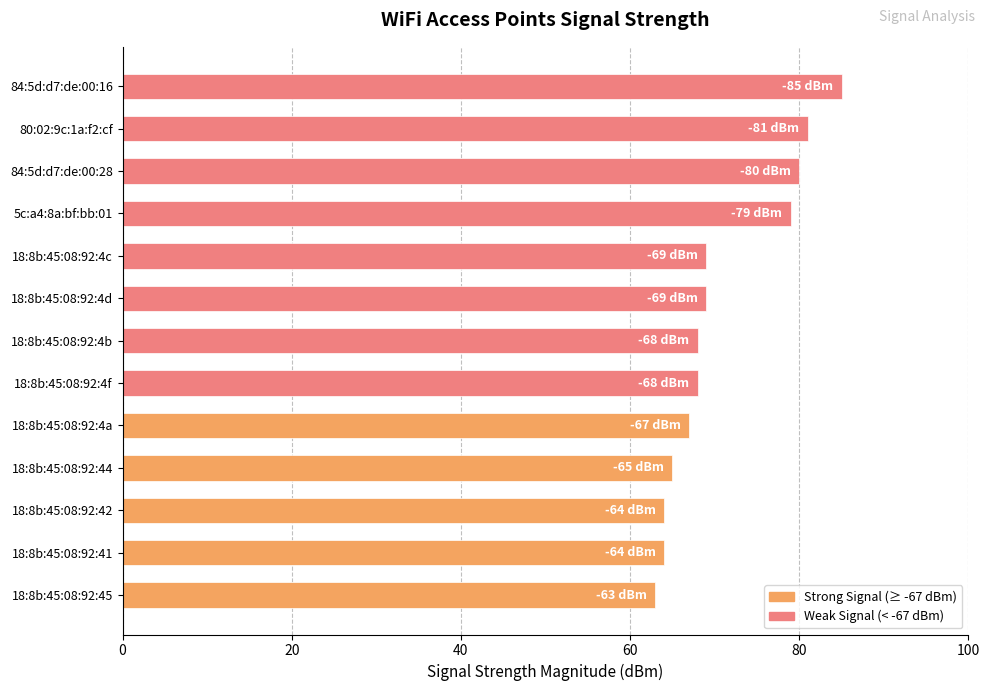

Reading bottom to top, list all the values displayed in this chart.

18:8b:45:08:92:45=63	18:8b:45:08:92:41=64	18:8b:45:08:92:42=64	18:8b:45:08:92:44=65	18:8b:45:08:92:4a=67	18:8b:45:08:92:4f=68	18:8b:45:08:92:4b=68	18:8b:45:08:92:4d=69	18:8b:45:08:92:4c=69	5c:a4:8a:bf:bb:01=79	84:5d:d7:de:00:28=80	80:02:9c:1a:f2:cf=81	84:5d:d7:de:00:16=85